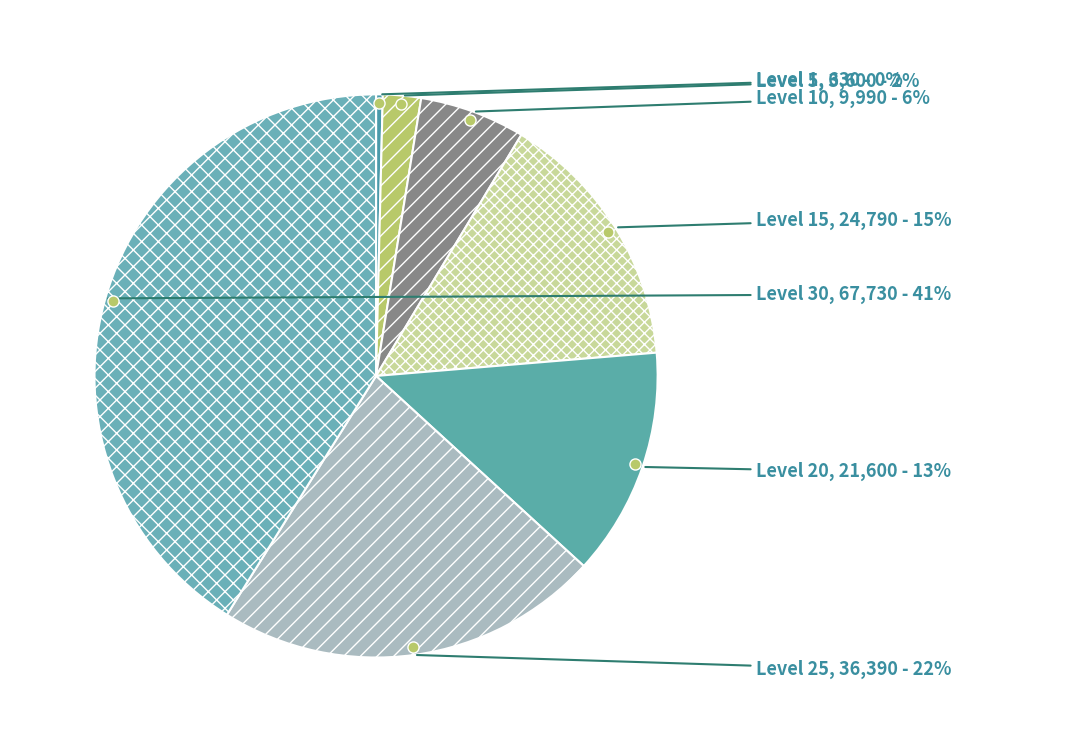

Count the number of slices in the pie.

7